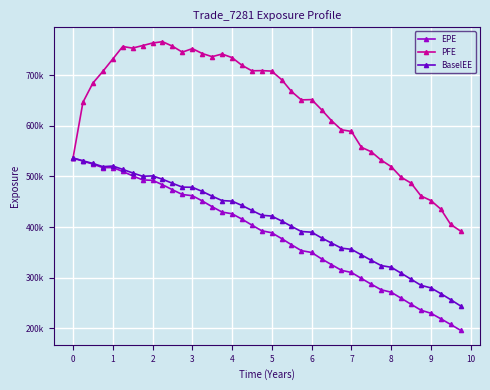

What is the highest value of the PFE series?

766481